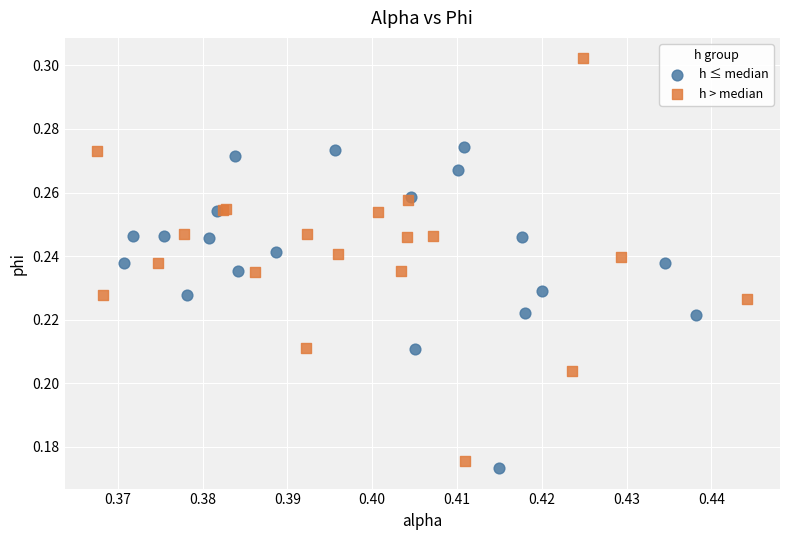

Which series has the largest Y range (max minus min)?

h > median